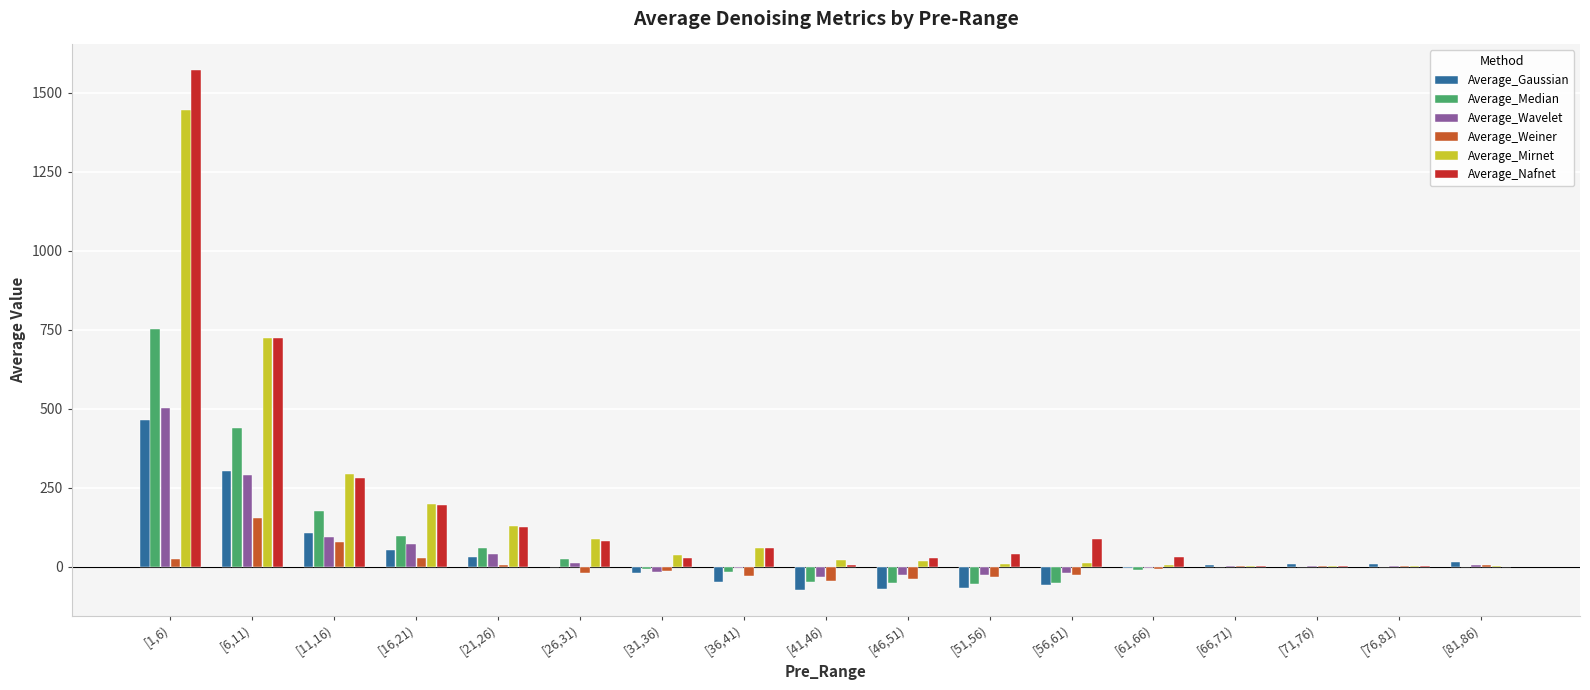

At which category is the sum across all series the highest?

[1,6)